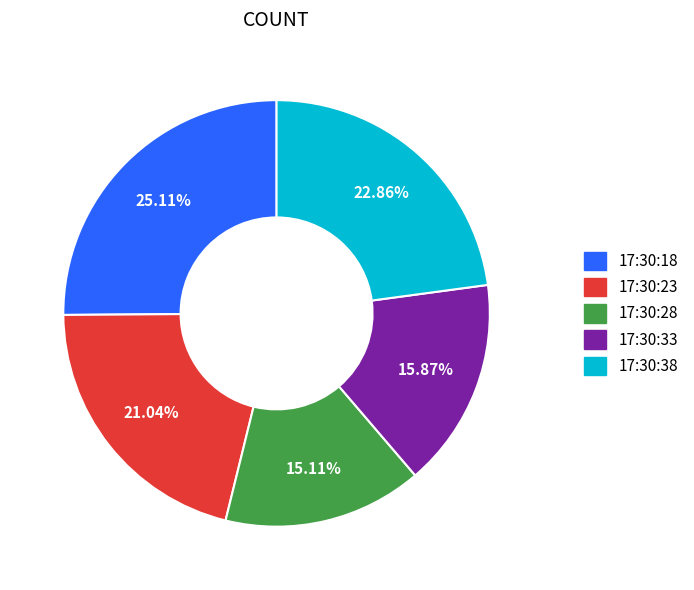

What portion of the pie excludes 17:30:18?

74.9%